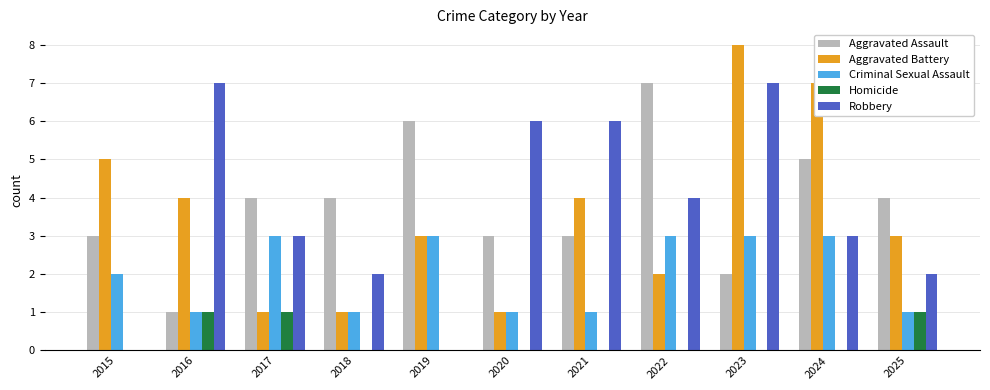

Between 2018 and 2023, which series saw the biggest shift?

Aggravated Battery